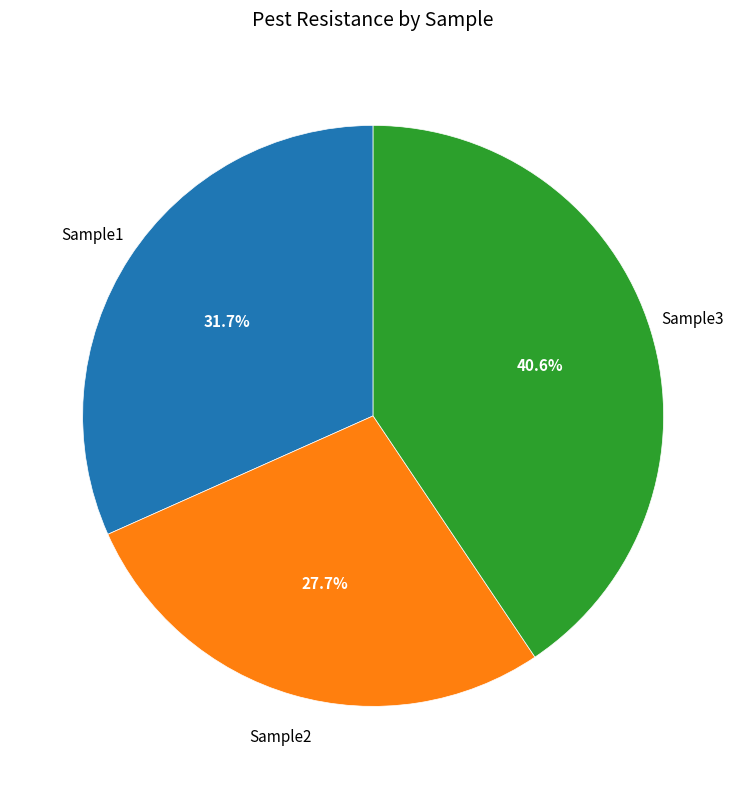

Does any single category account for the majority?

No